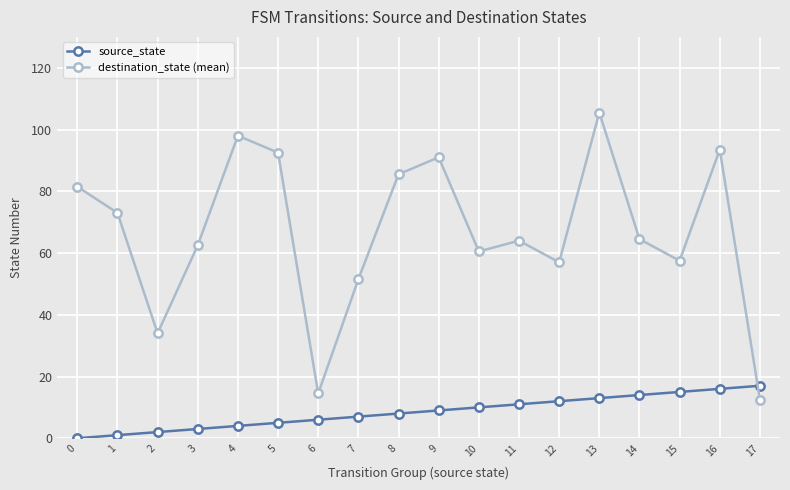

Which category has the highest value across all series?

13